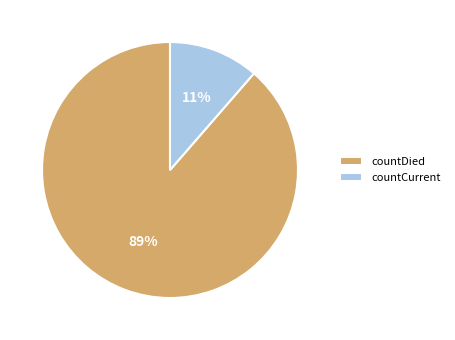

To the nearest percent, what portion does countDied represent?

89%